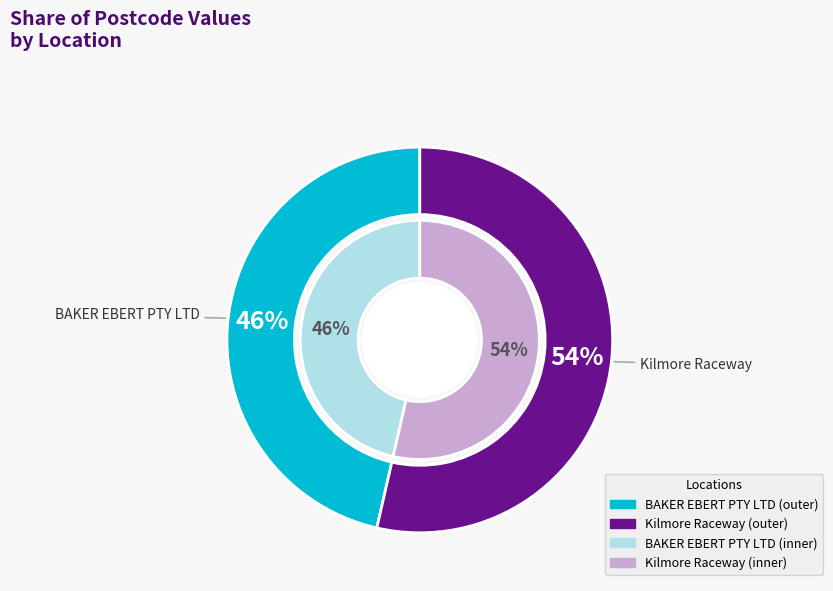

Count the number of slices in the pie.

2